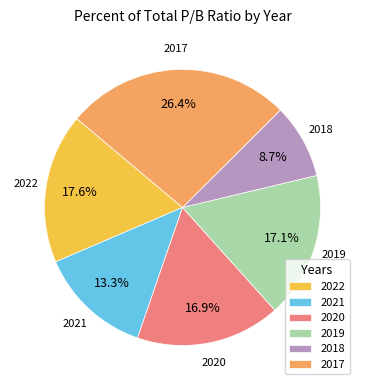

To the nearest percent, what is the difference between the 2022 and 2017 slice percentages?

9%